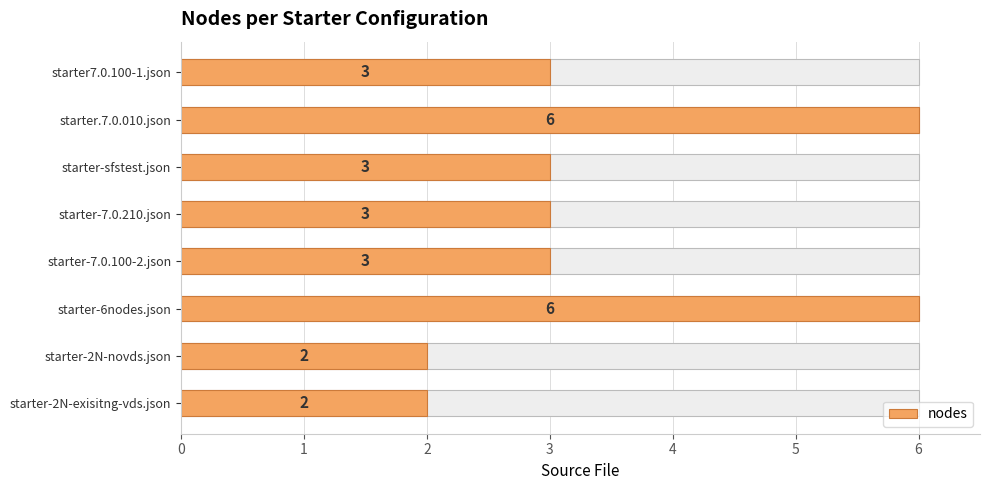

Count the number of data series in this chart.

1